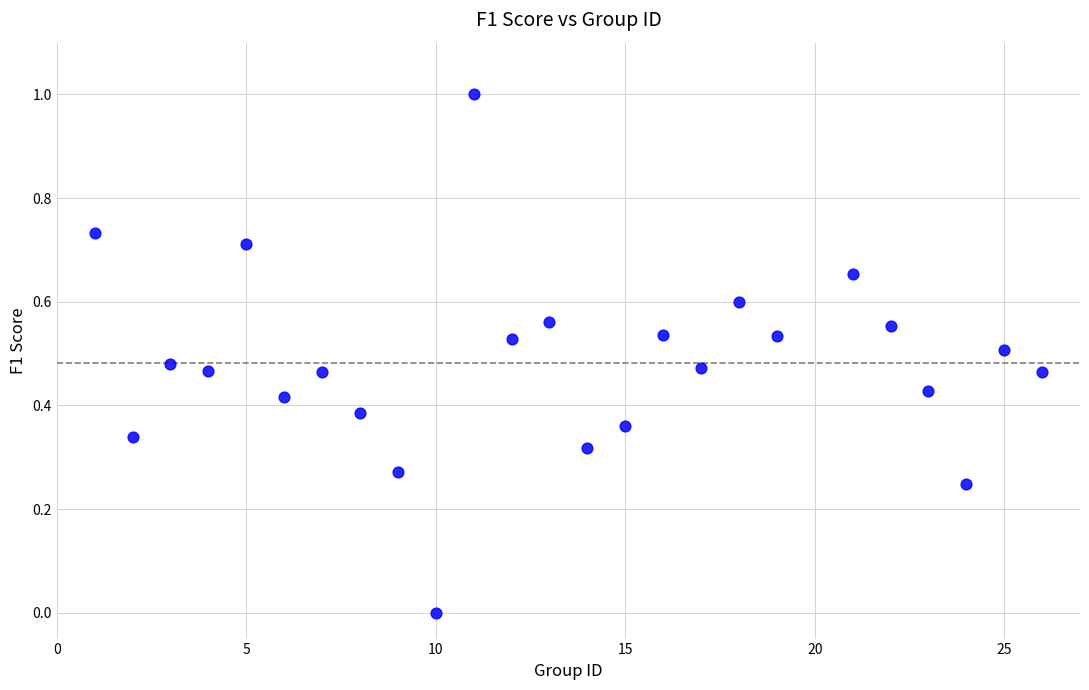

What is the range of Y values (max minus min)?

1.0